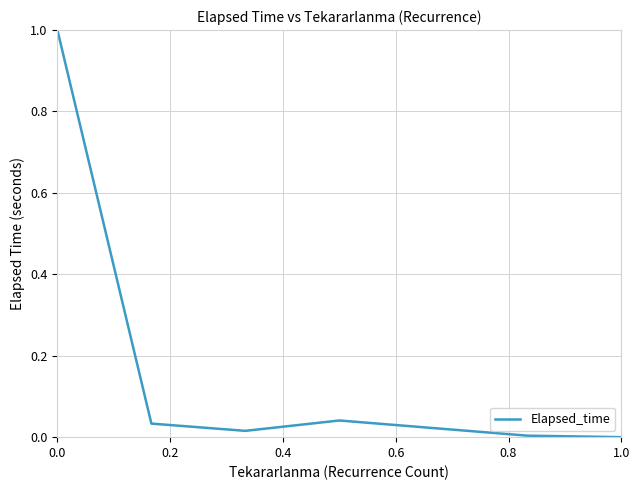

True or false: the data has more than 2 interior local peaks.

False